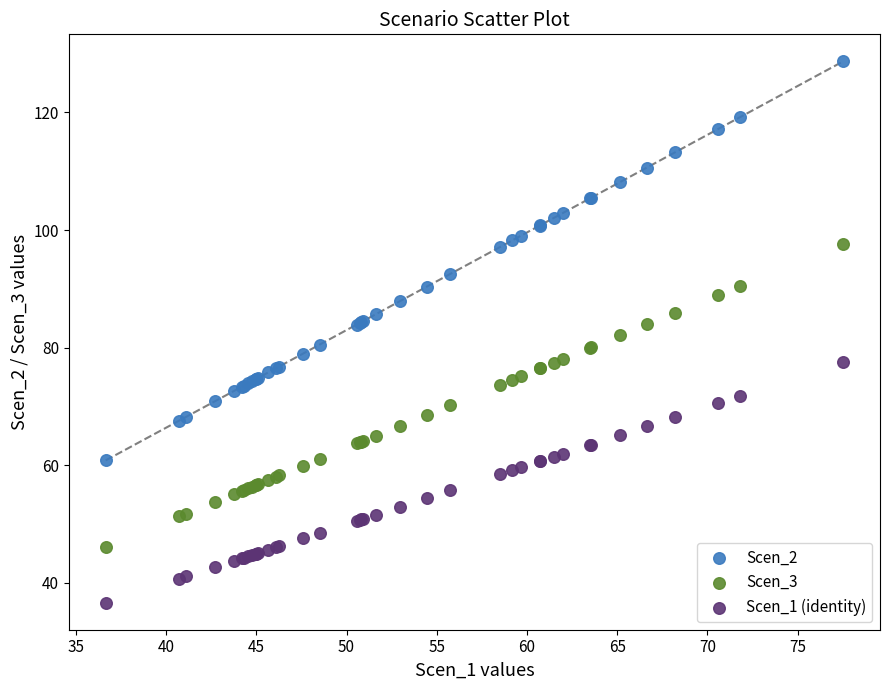

Which series contains the highest Y value?

Scen_2